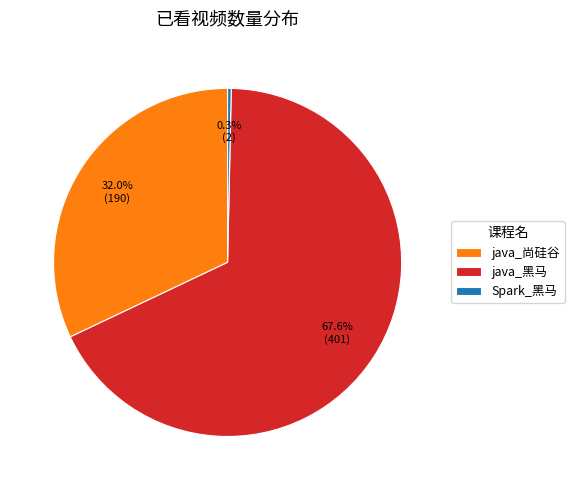

Count the number of slices in the pie.

3